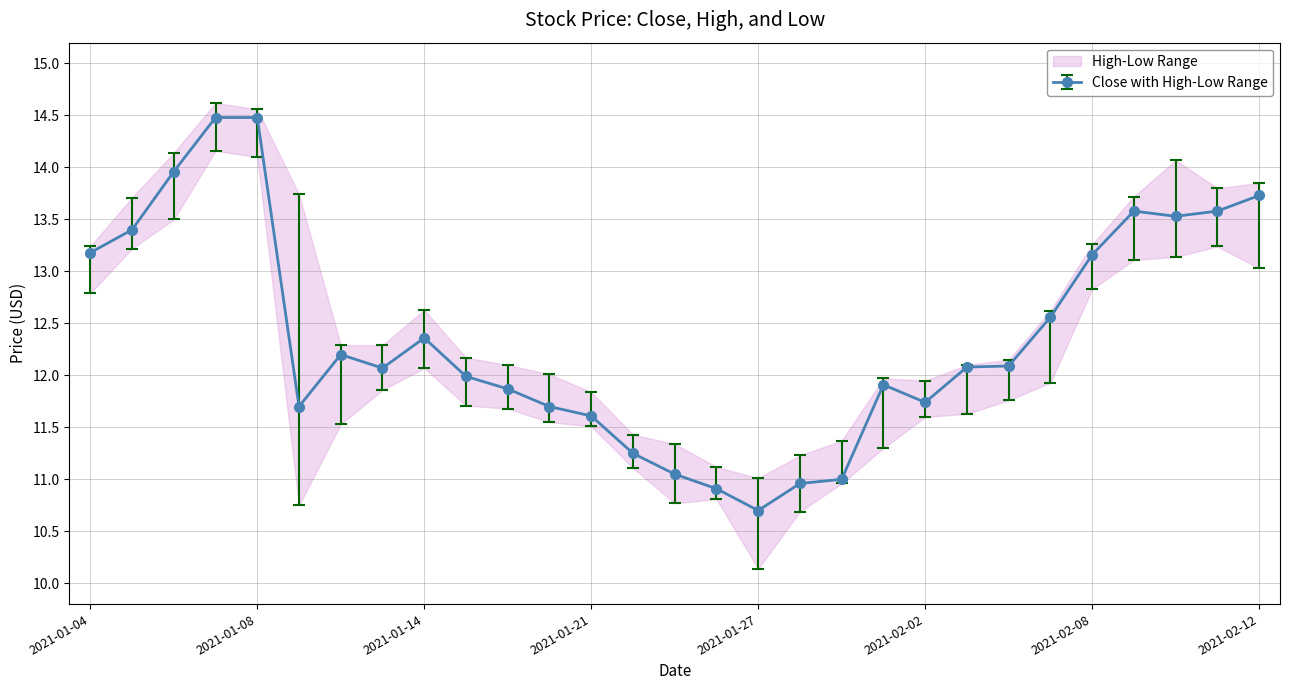

True or false: Close and Low intersect in this chart.

False